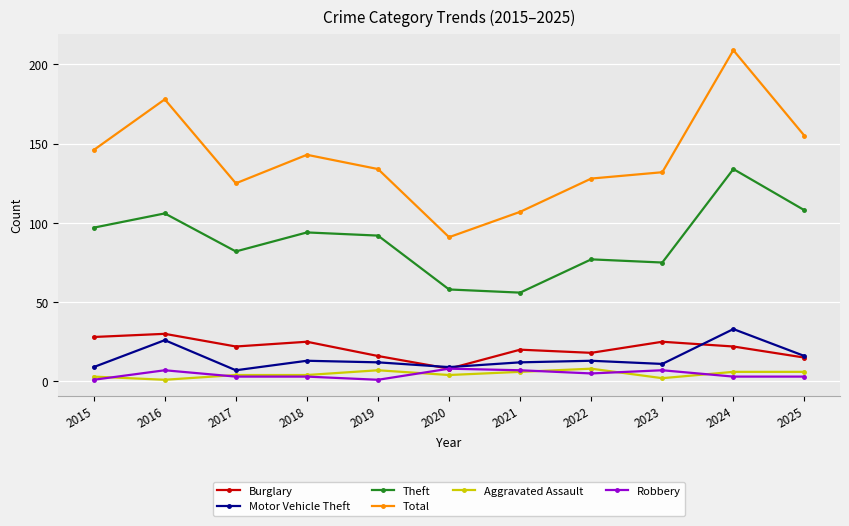

Read the Robbery value at 2025.

3